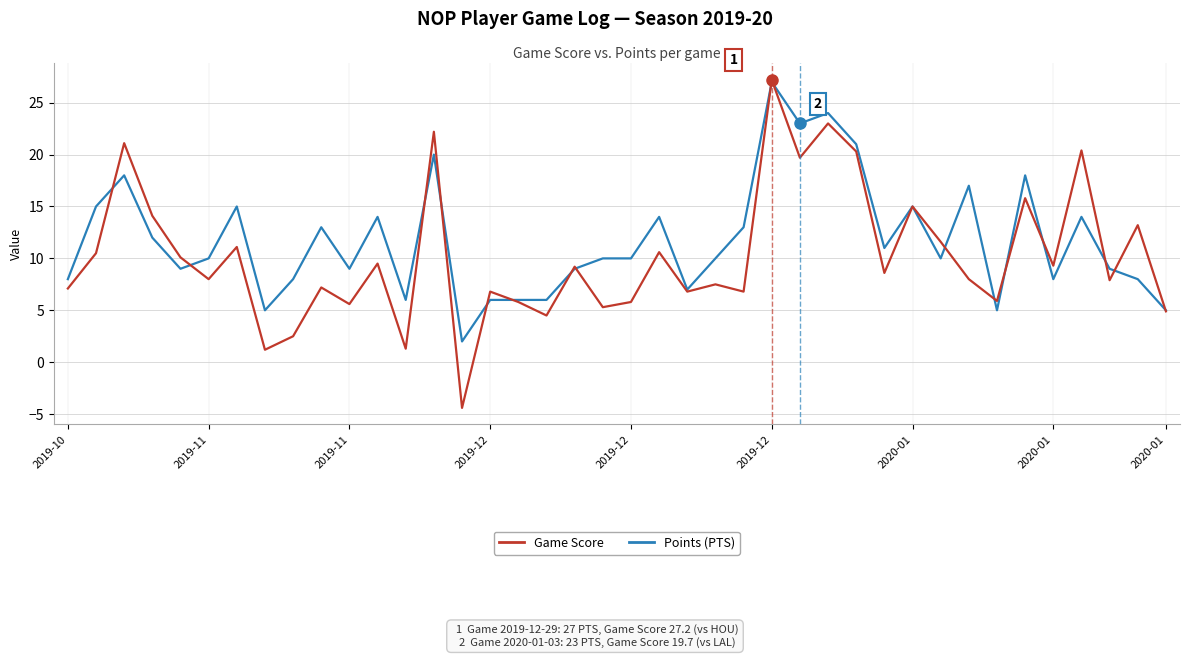

Count the number of categories in the chart.

40